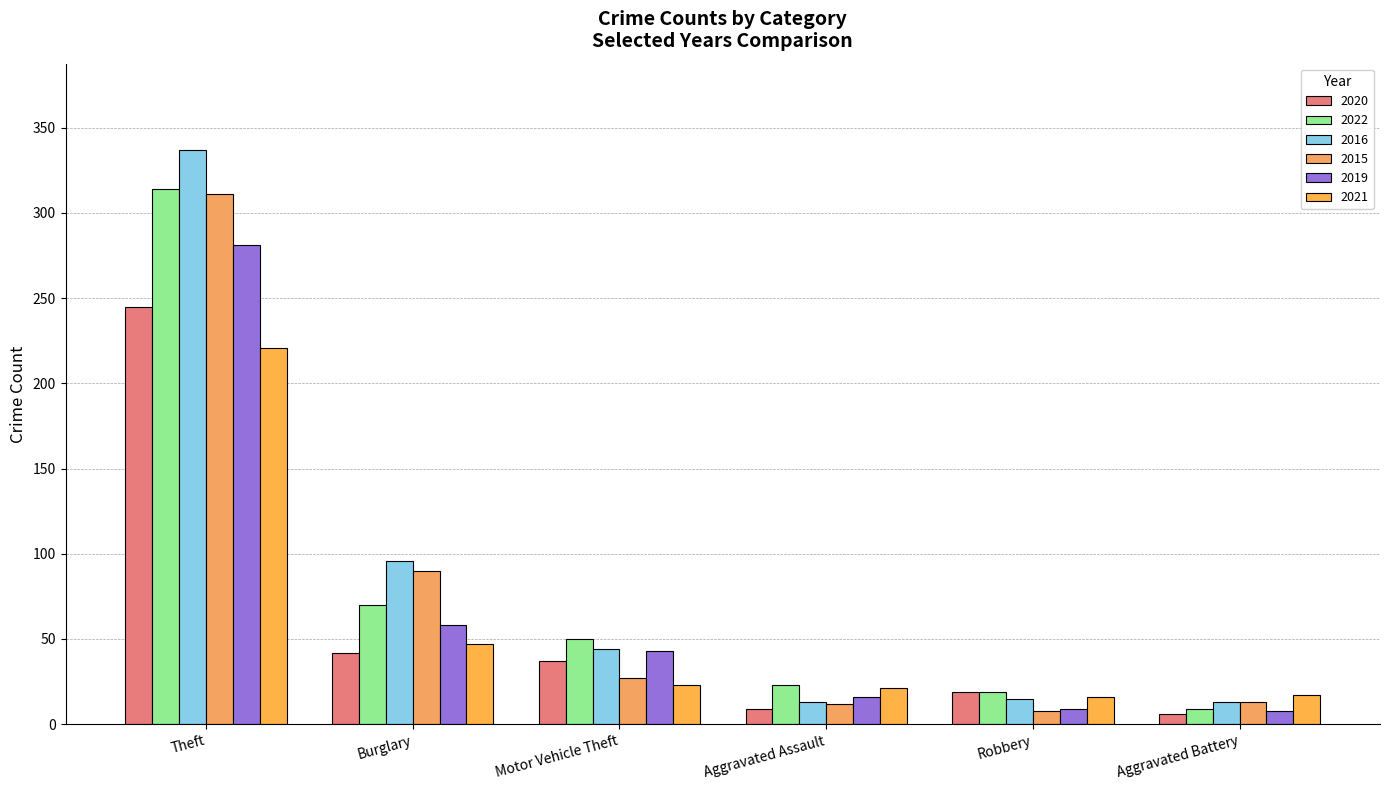

What is the average value of the 2016 series?

86